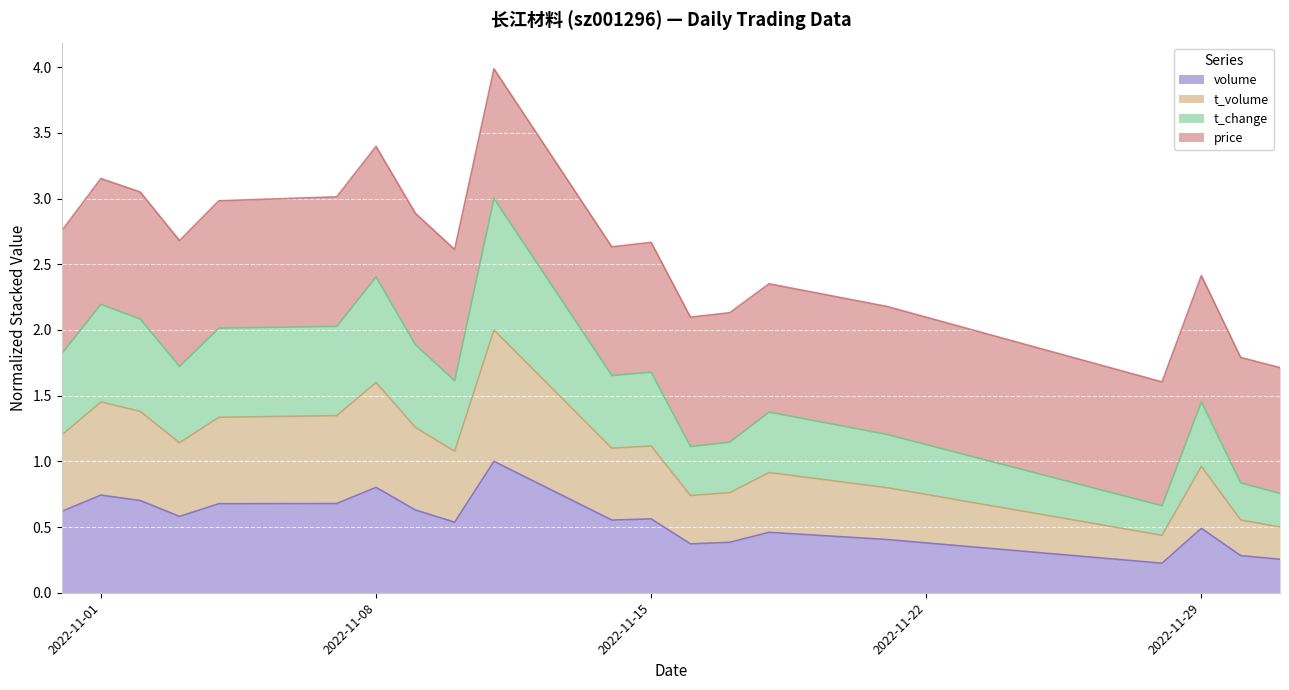

What is the value of the volume point at the 3rd from the left?

0.7